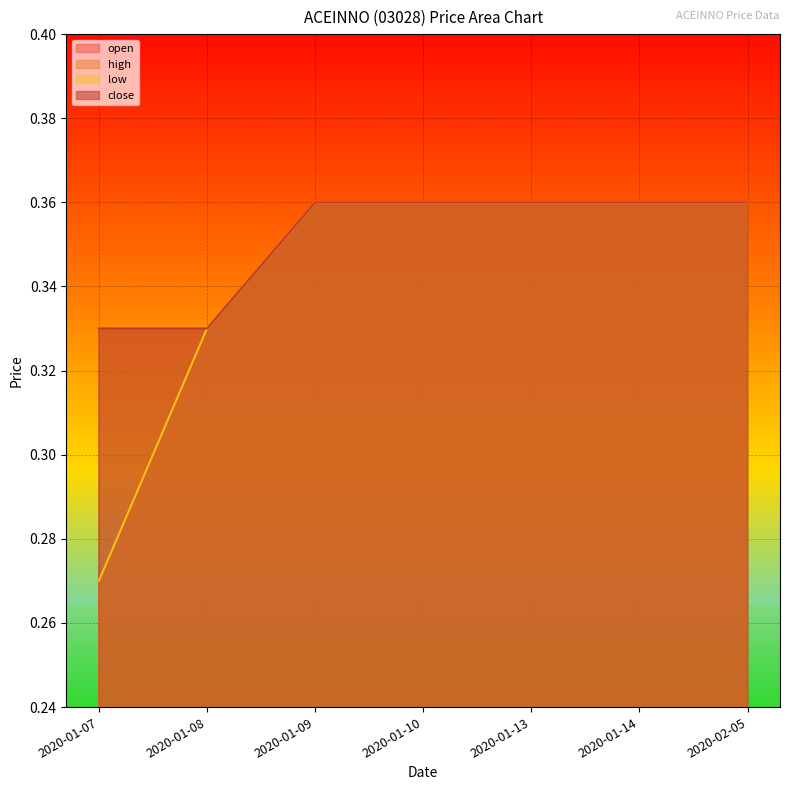

How many lines are shown in the chart?

4